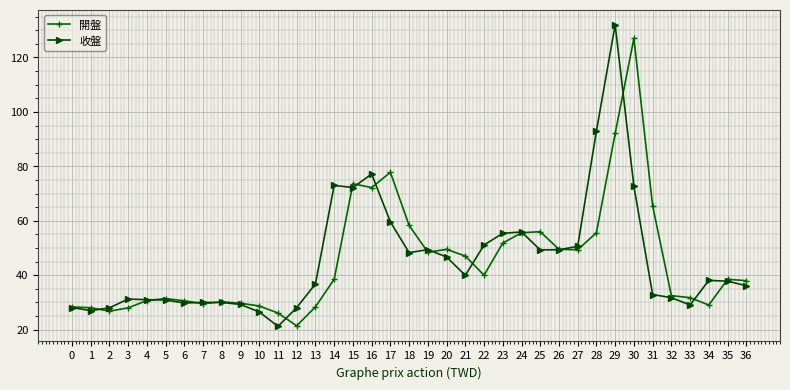

Is it true that 收盤 equals 25.6 at 18?

False